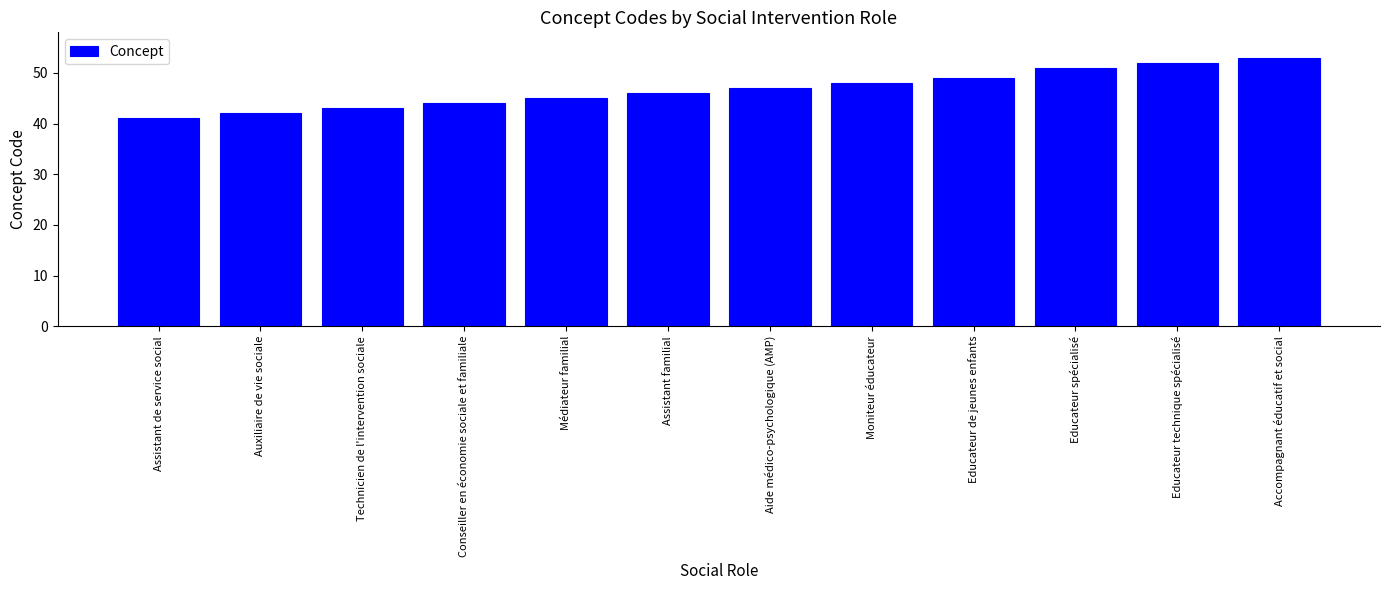

What position from the right is Conseiller en économie sociale et familiale?

9